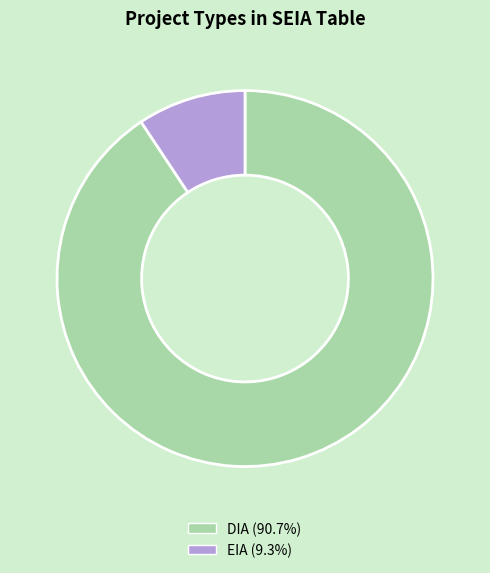

Does any single category account for the majority?

Yes